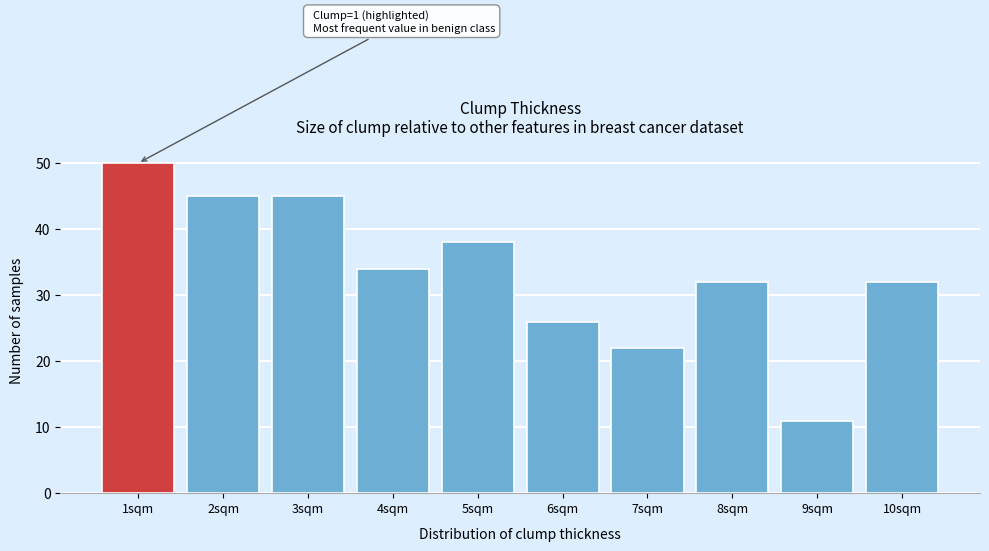

Over which range of the x-axis is the bar tallest?

0.5 to 1.5